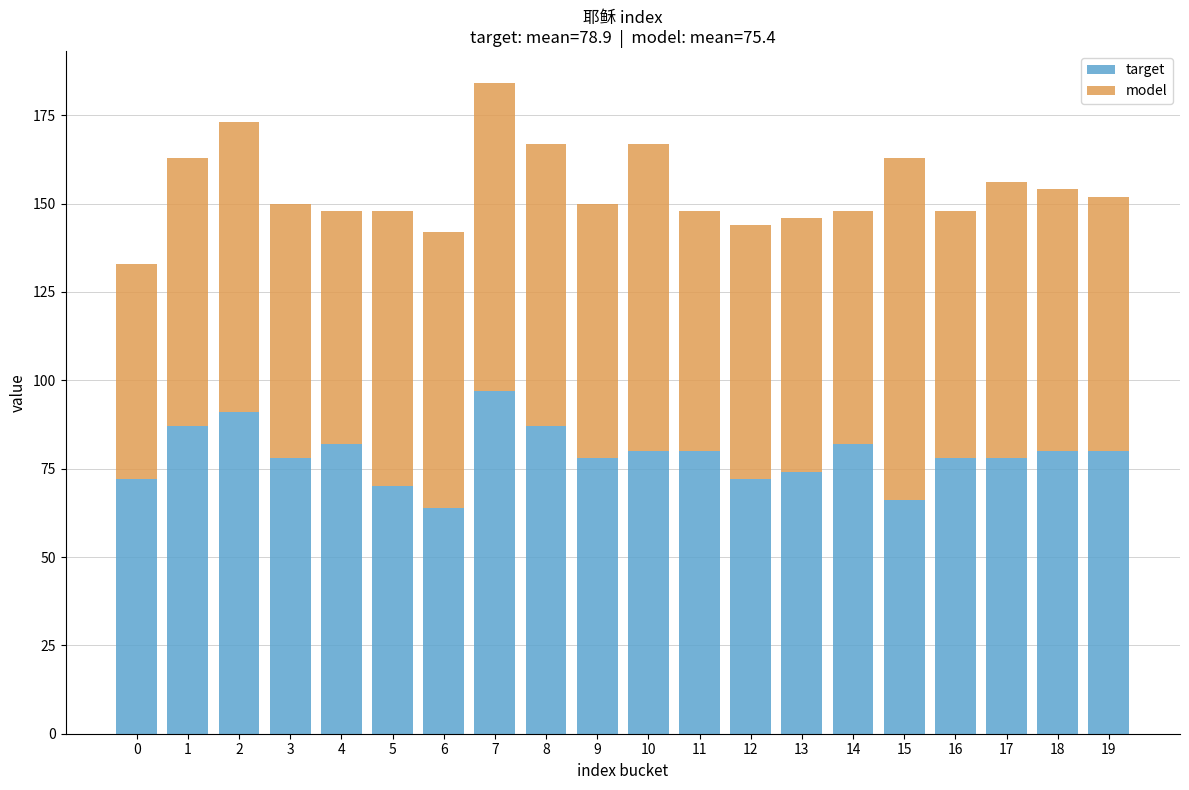

What is the minimum value for target?

64